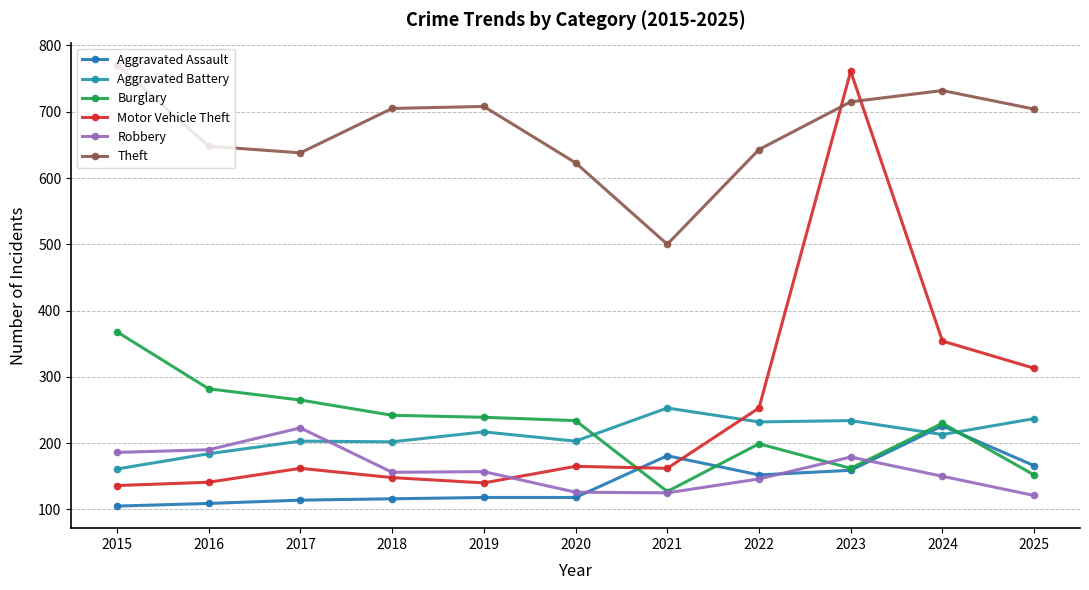

What is the value of the Aggravated Battery point at the 4th from the left?

202